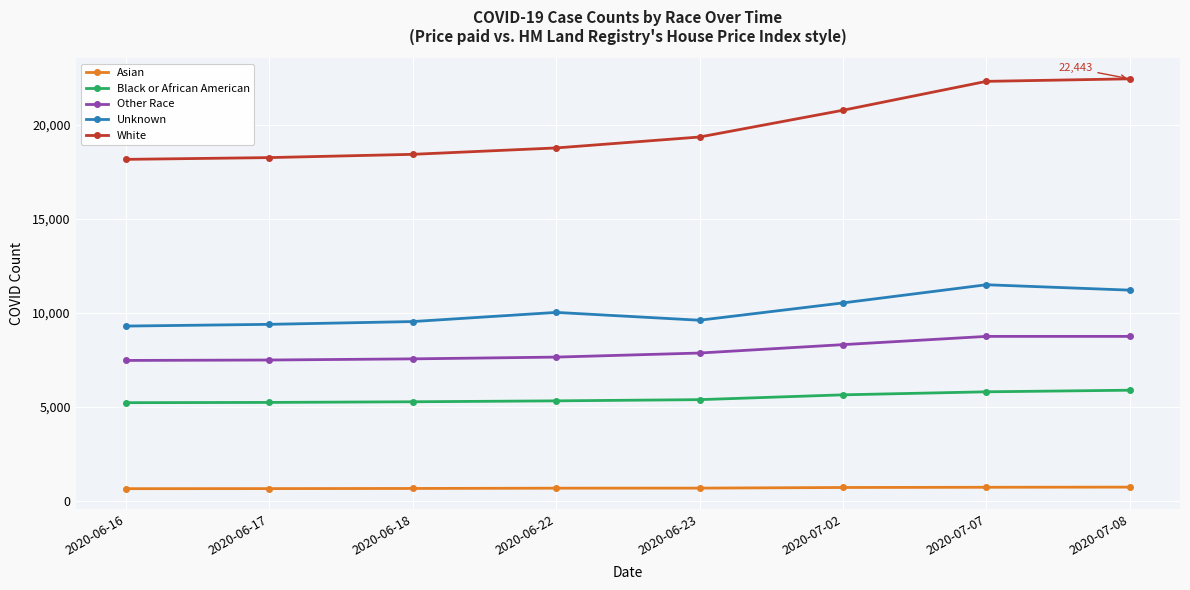

What is the sum of all White values?

158484